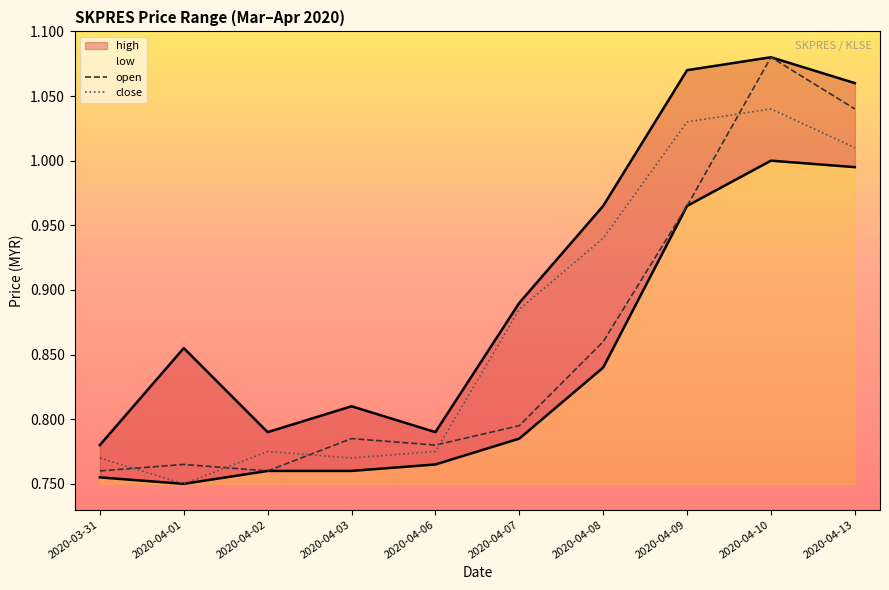

List the series in order of their peak value, highest first.

open, high, close, low